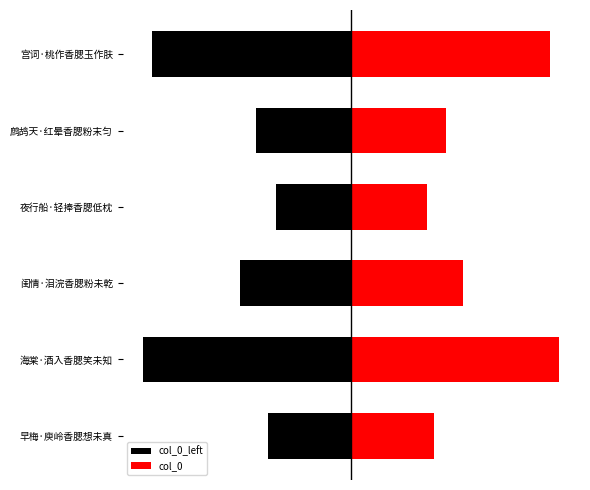

What is the difference between the maximum and minimum values in the col_0 series?

120708.5